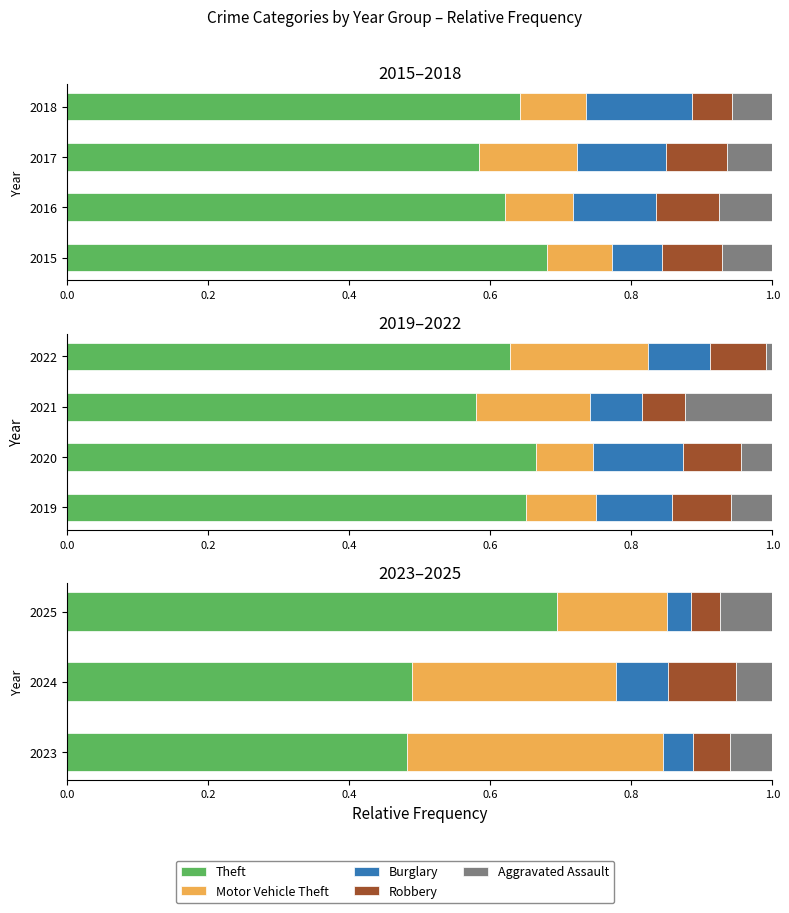

Does the chart contain any negative values?

No